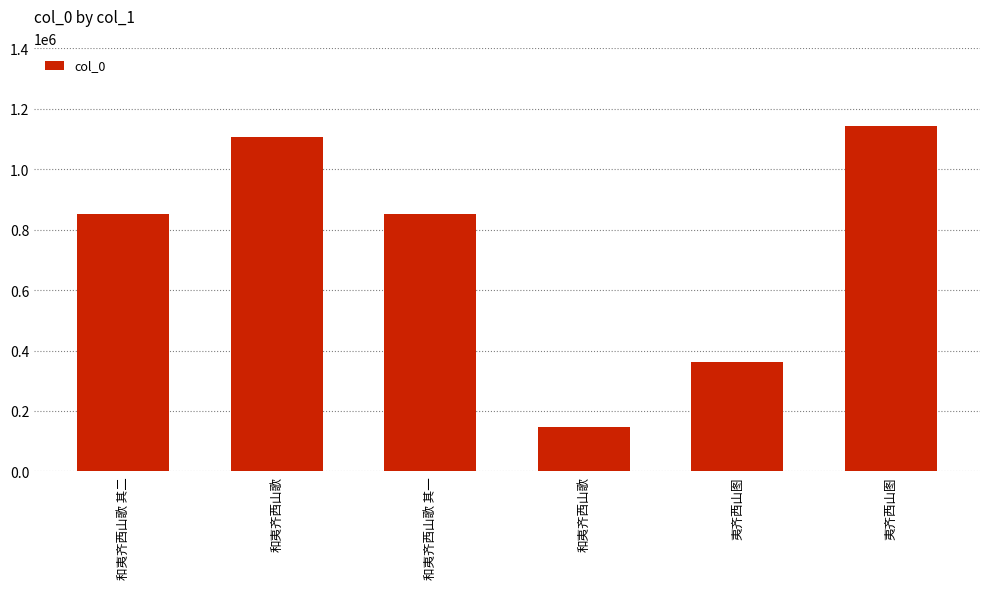

Does the chart contain any negative values?

No